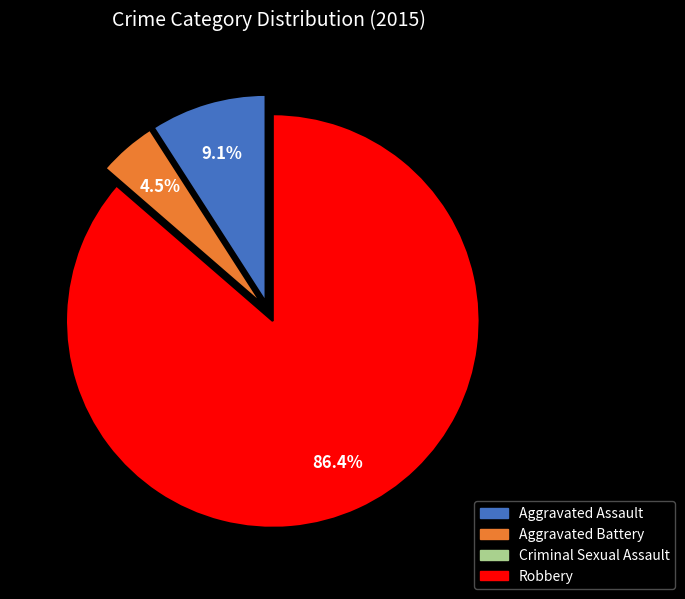

What is the largest slice in the pie chart?

Robbery